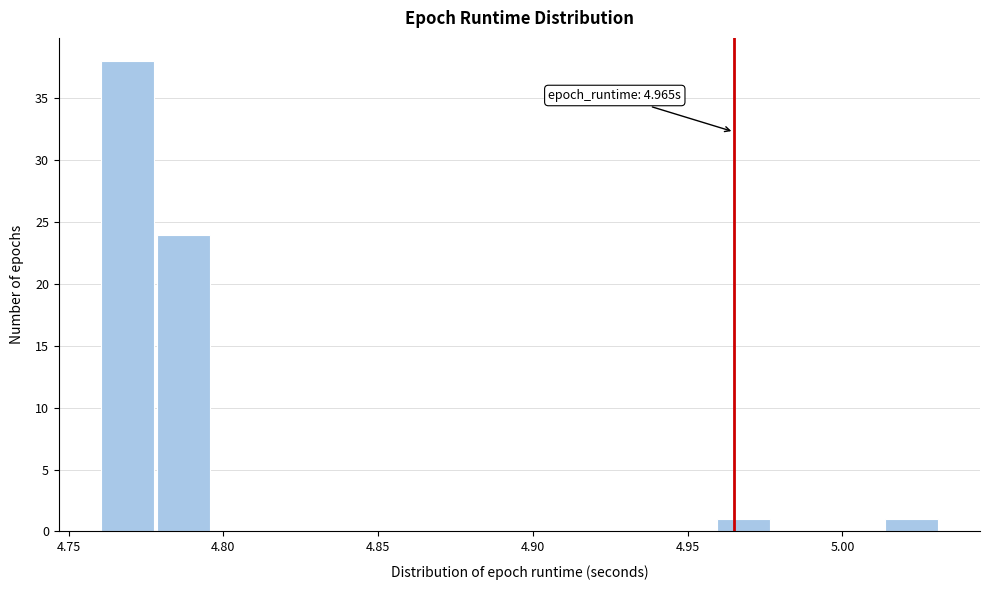

Read against the x-axis, roughly where is the centre of the tallest bar?

4.770